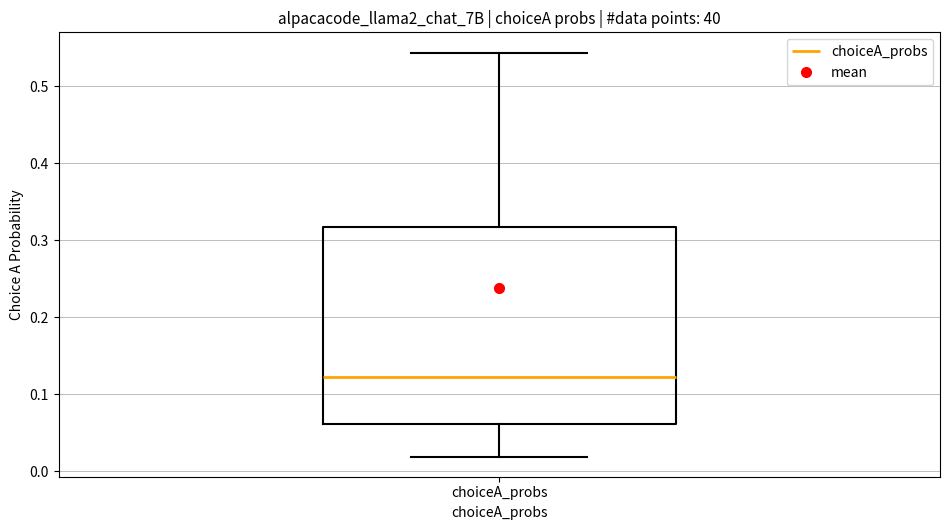

Where does the lower whisker of the box for choiceA_probs end on the y-axis? The values are not printed on the chart, so give them approximately, as read against the axis.

0.02